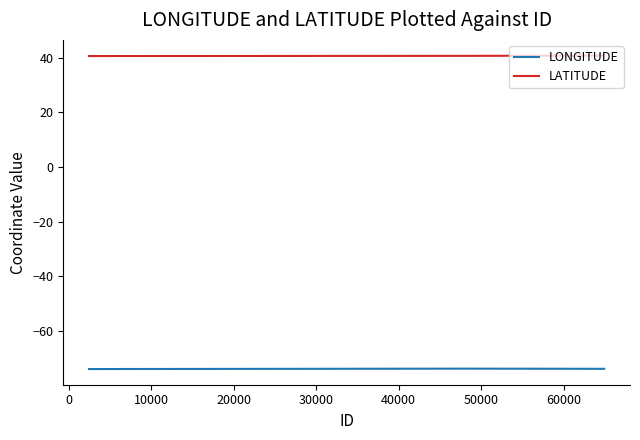

Which series has the largest total across all categories?

LATITUDE